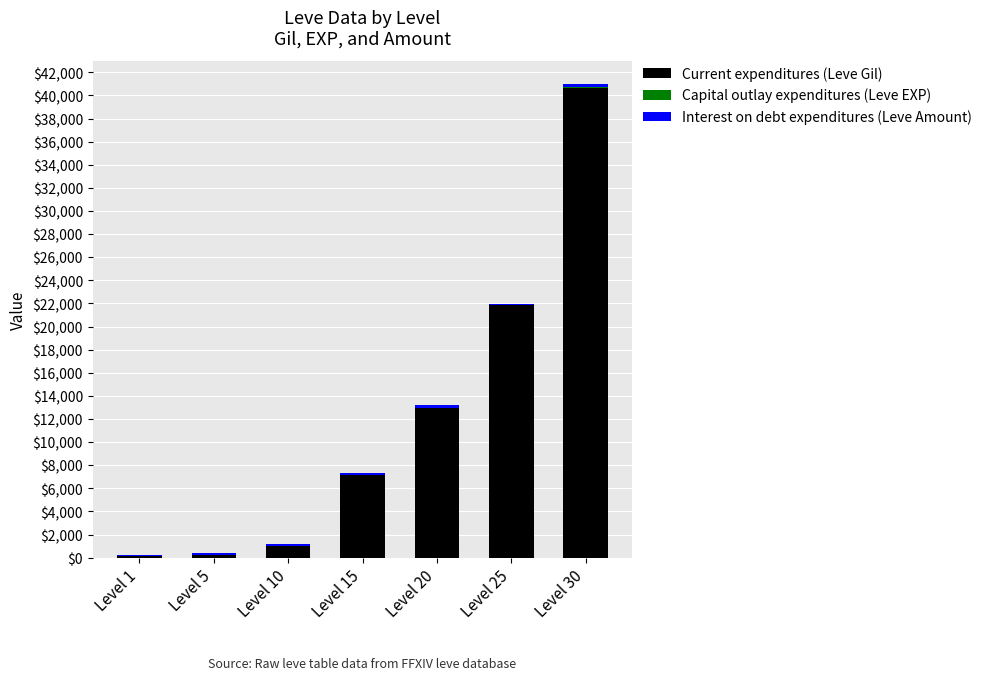

At which category is the sum across all series the highest?

Level 30